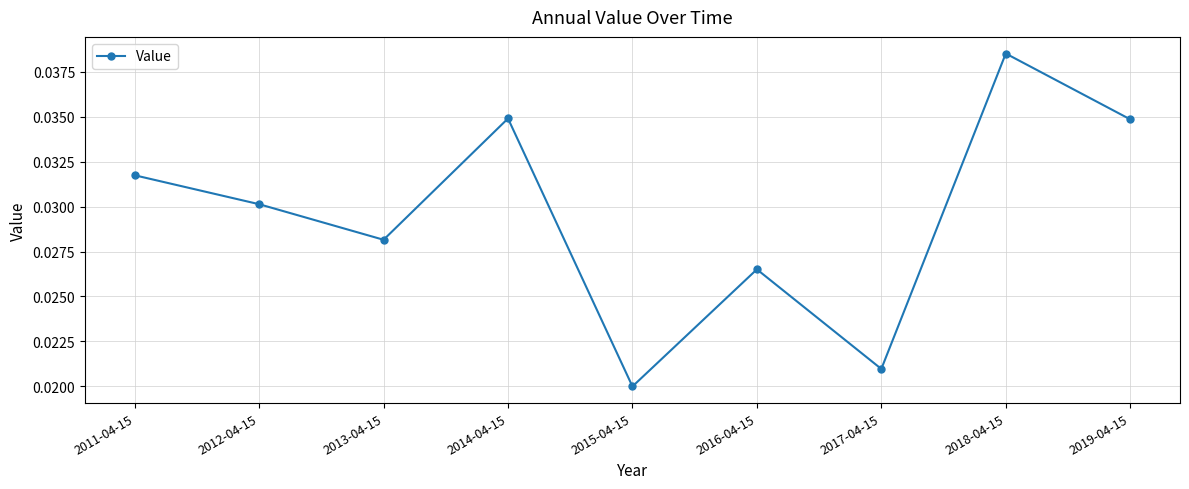

Where is the first local minimum?

2013-04-15